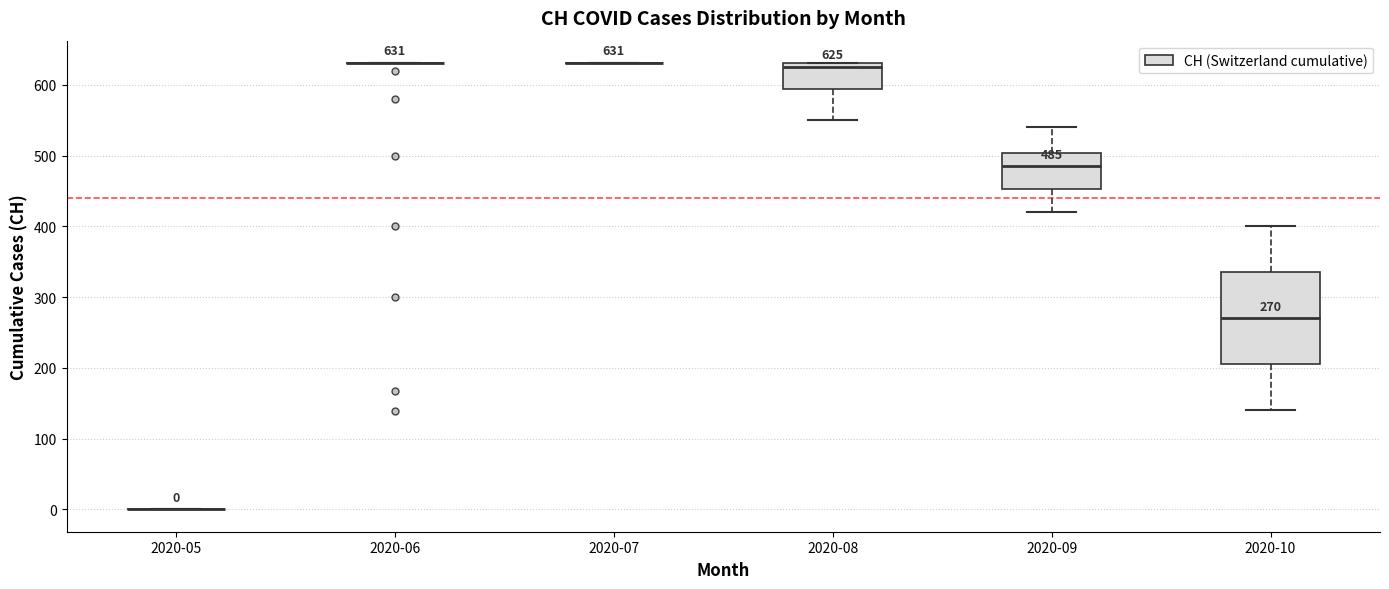

Which box is the tallest, from its lower edge to its upper edge?

2020-10